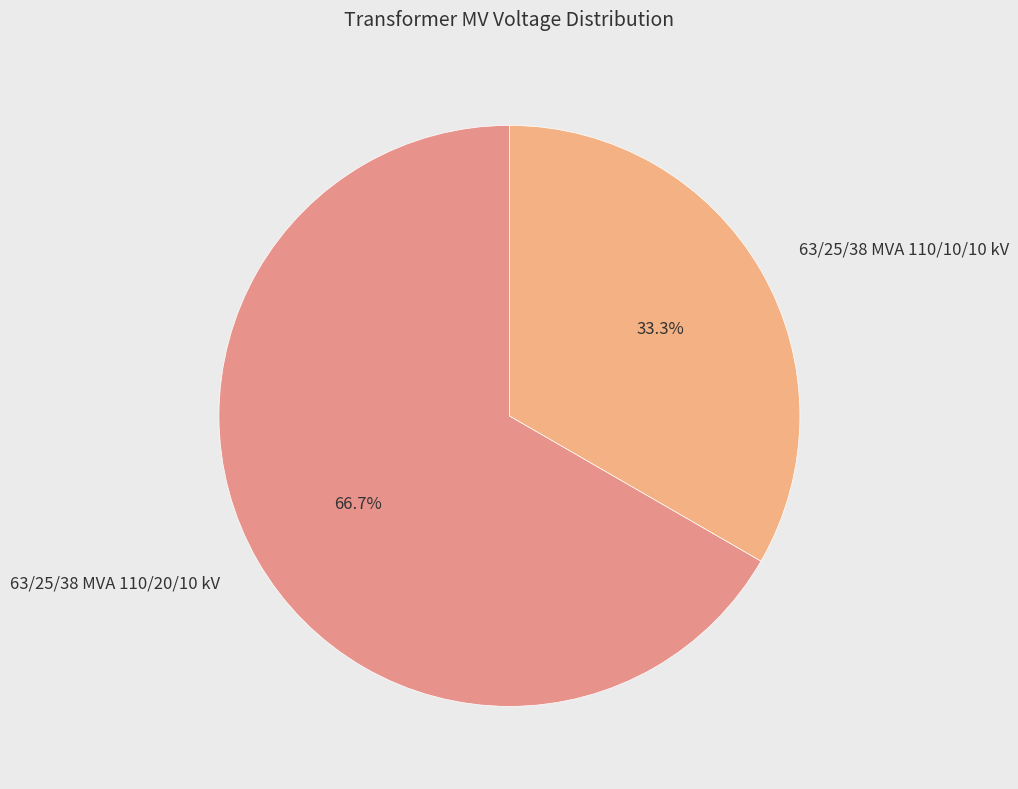

To the nearest percent, what is the combined percentage of 63/25/38 MVA 110/20/10 kV and 63/25/38 MVA 110/10/10 kV?

100%